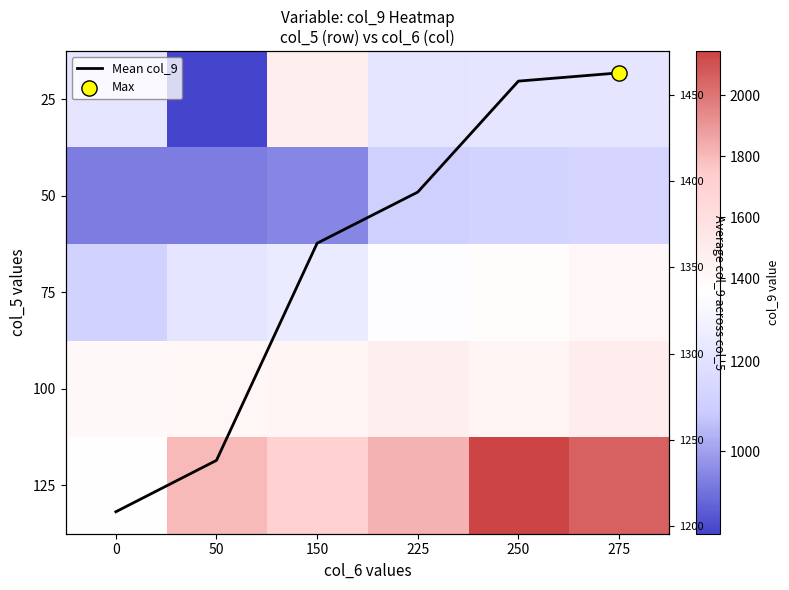

What is the difference between the second highest and minimum values in the 75 series?

259.5